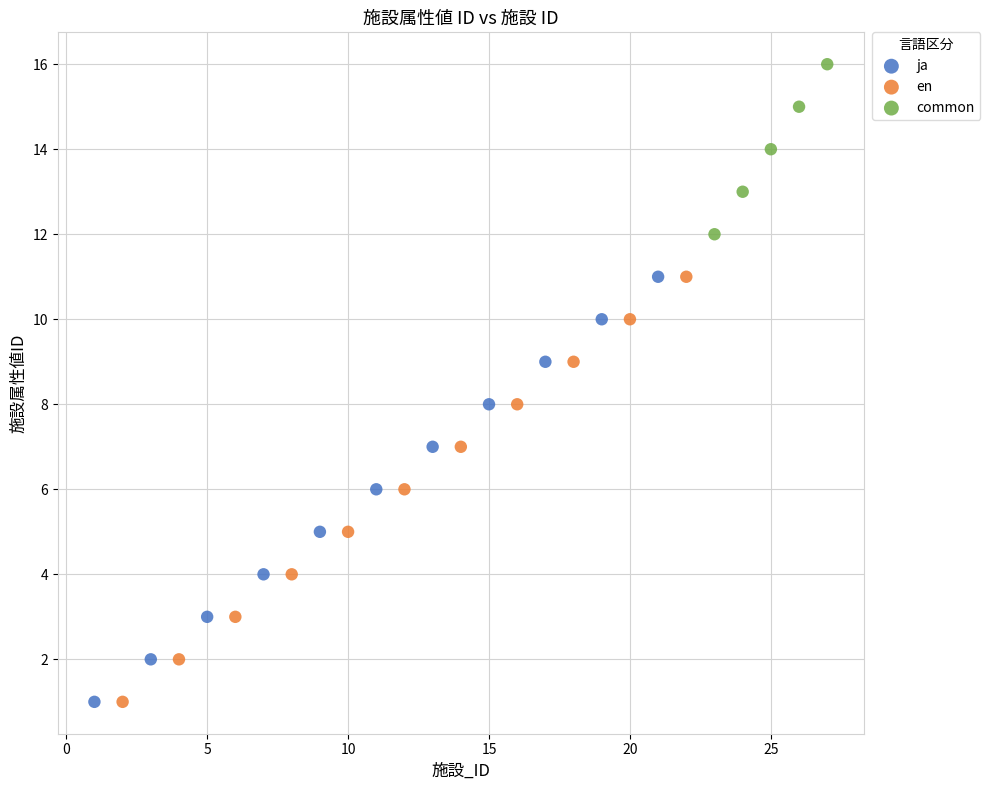

Which series reaches the maximum Y coordinate?

common